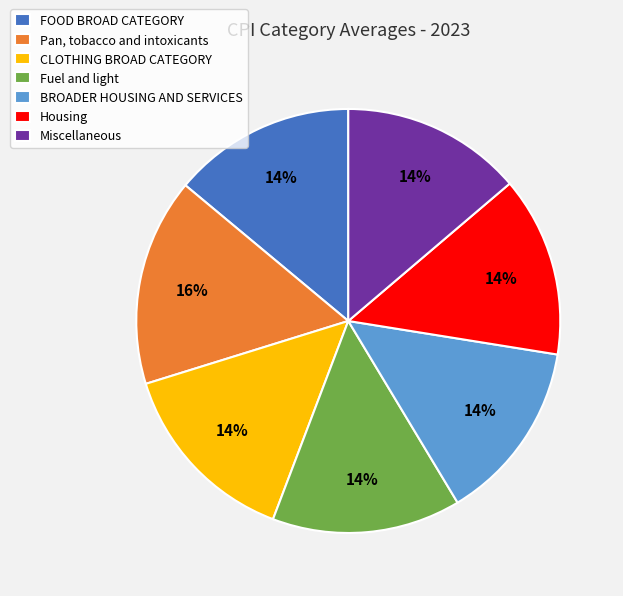

Is it true that Pan, tobacco and intoxicants is 6% of the pie?

False